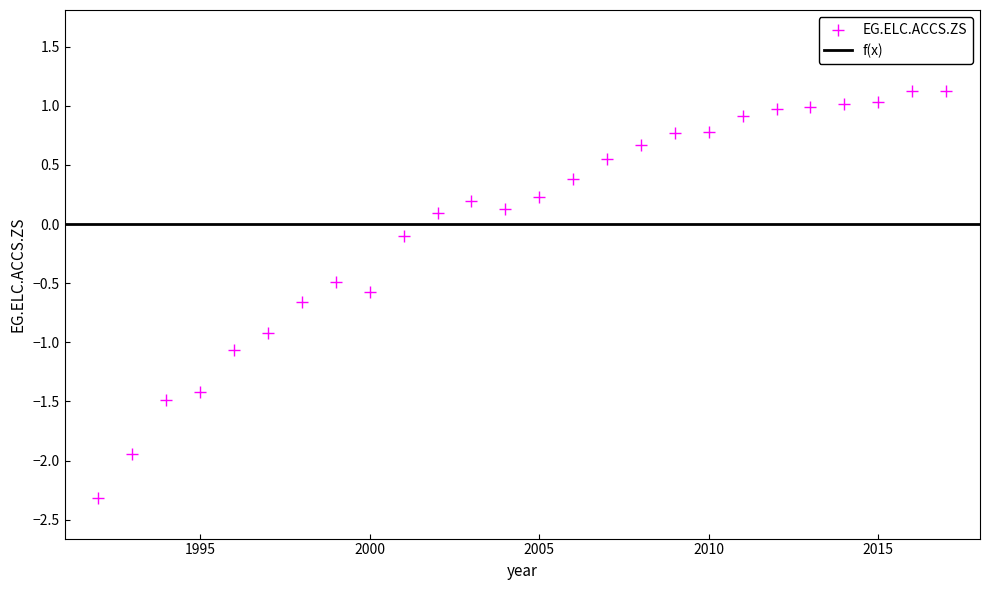

What is the range of Y values (max minus min)?

3.4